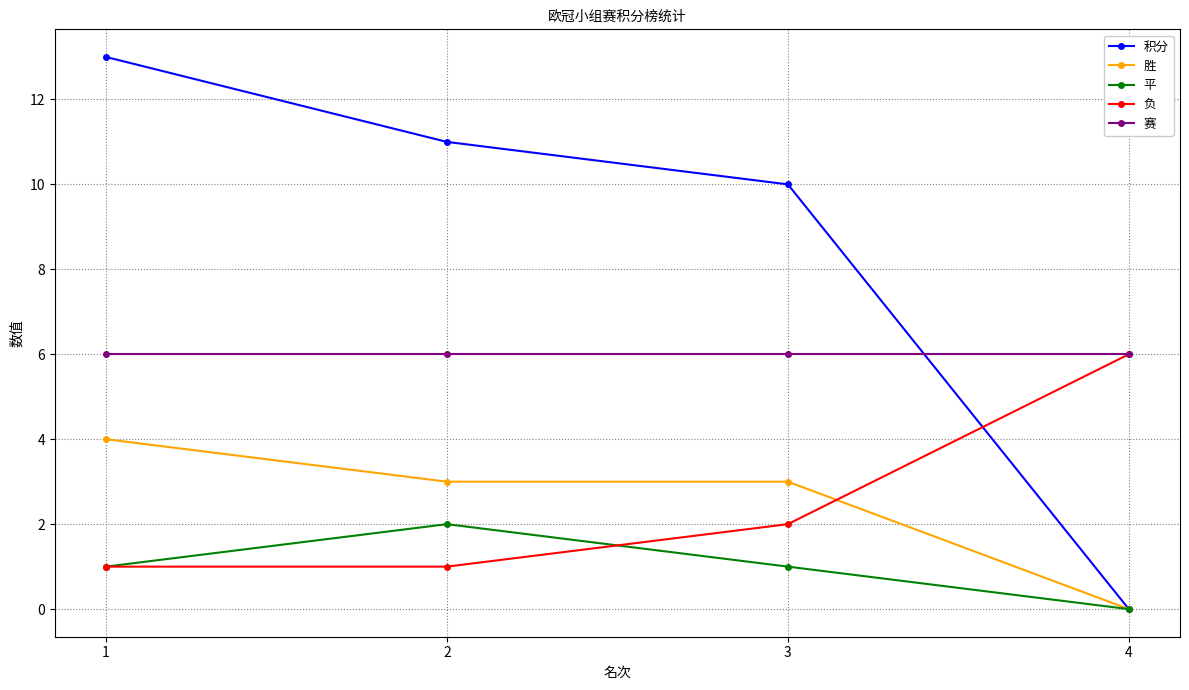

How many positive values does the 平 series have?

3